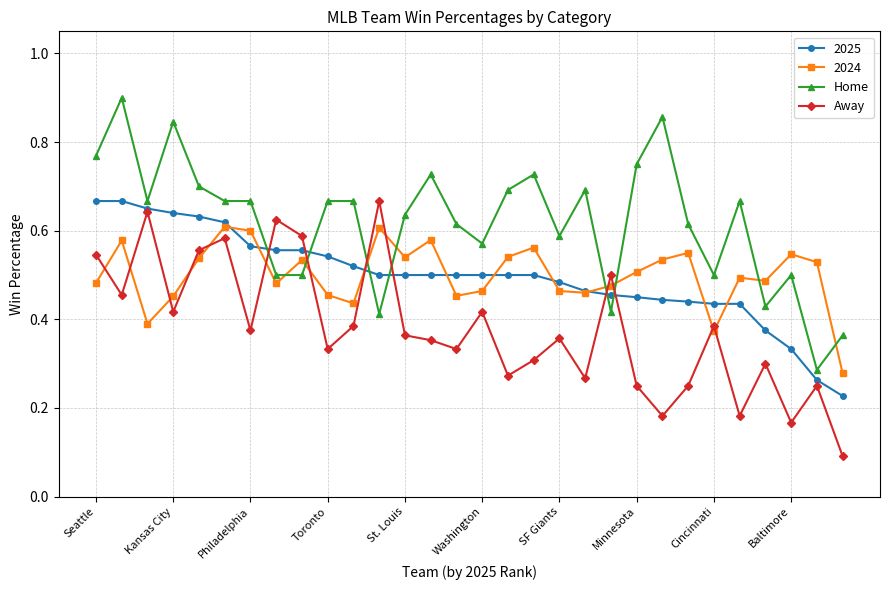

At how many categories does at least one series exceed 0?

30